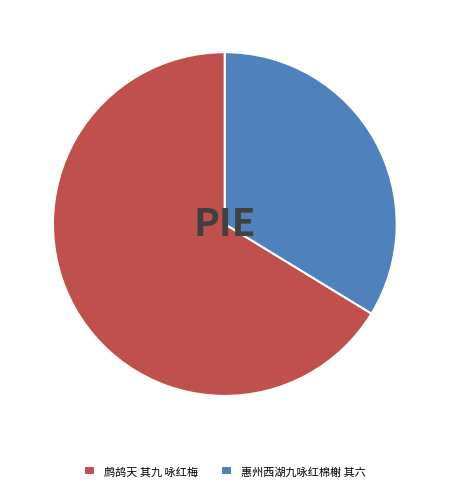

What is the smallest slice in the pie chart?

惠州西湖九咏红棉榭 其六